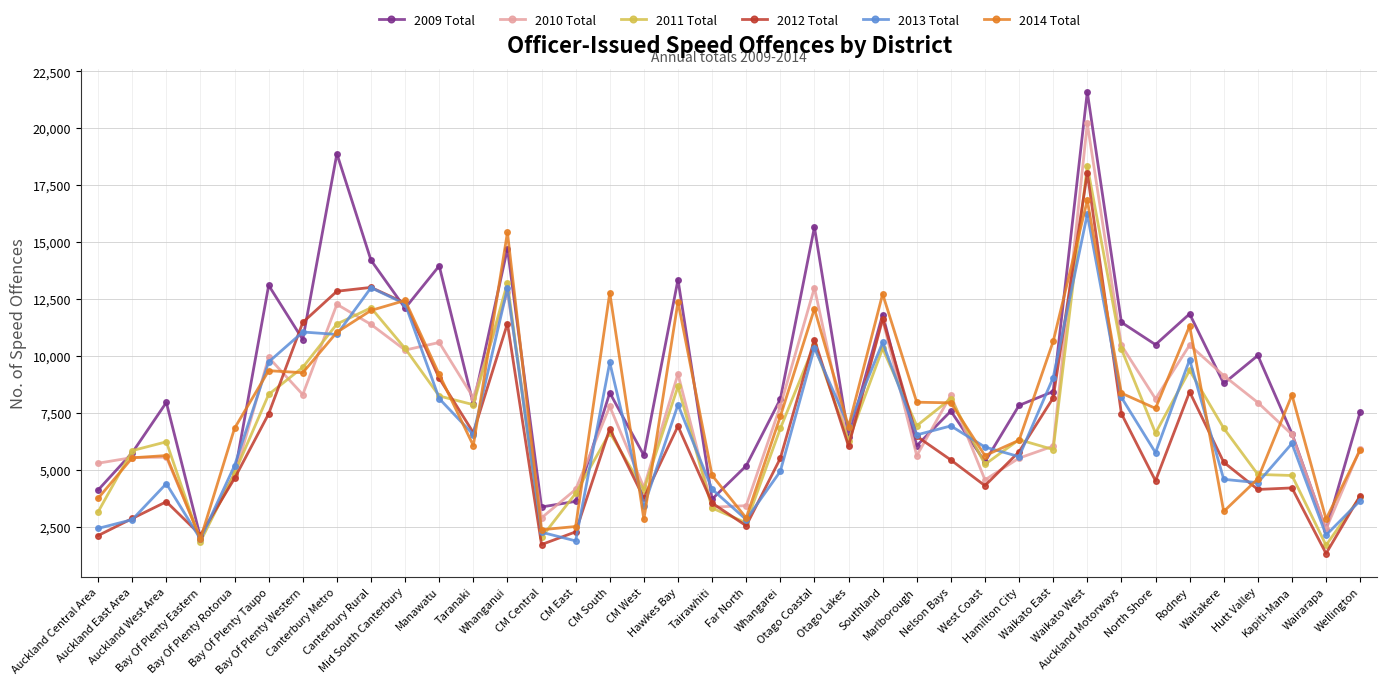

What is the greatest value displayed?

21593